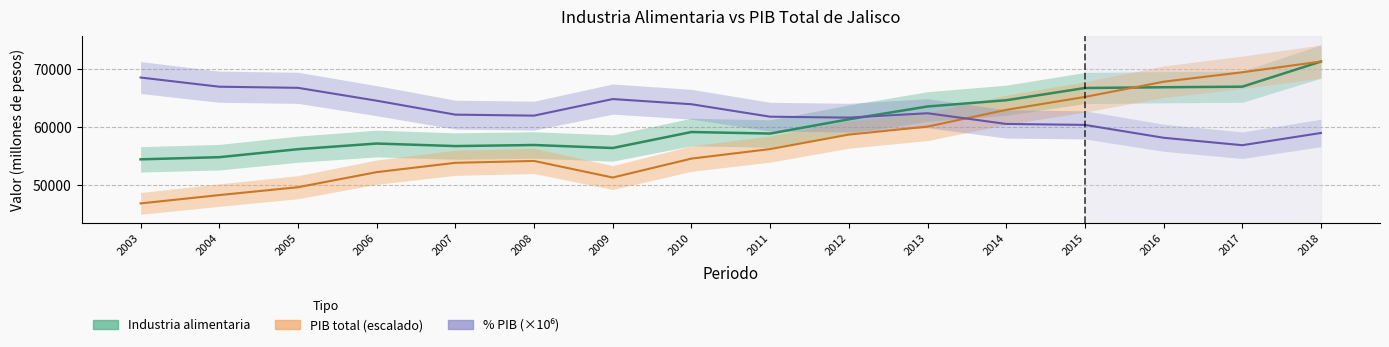

Reading left to right, transcribe all the data shown in this chart.

Industria alimentaria: 2003=54464.4	2004=54835.1	2005=56206.0	2006=57178.2	2007=56741.2	2008=56924.1	2009=56409.6	2010=59155.1	2011=58891.7	2012=61337.9	2013=63538.8	2014=64612.8	2015=66711.8	2016=66842.8	2017=66938.4	2018=71256.6
PIB total: 2003=46896.3	2004=48328.7	2005=49679.1	2006=52267.7	2007=53868.2	2008=54188.7	2009=51342.1	2010=54589.8	2011=56228.4	2012=58714.2	2013=60088.3	2014=62959.9	2015=65179.7	2016=67789.8	2017=69411.3	2018=71256.6
pct_PIB: 2003=68512.3	2004=66934.3	2005=66742.8	2006=64534.5	2007=62138.5	2008=61970.2	2009=64814.9	2010=63925.7	2011=61786.5	2012=61628.4	2013=62379.8	2014=60541.0	2015=60379.0	2016=58168.2	2017=56890.6	2018=58992.3